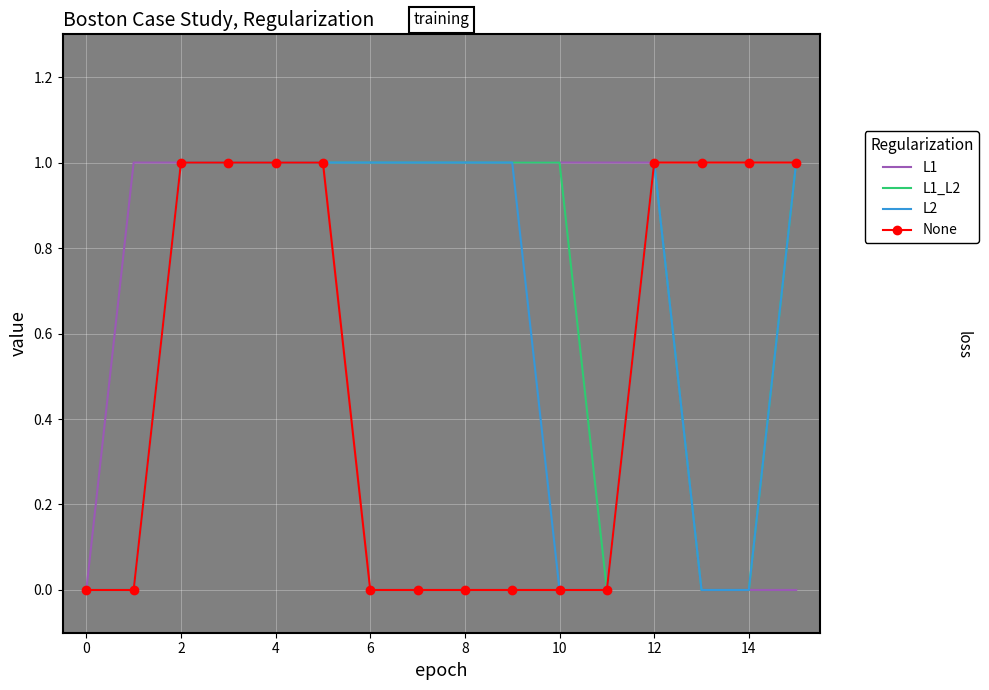

List the series in order of their overall mean, highest first.

L1, L1_L2, L2, None